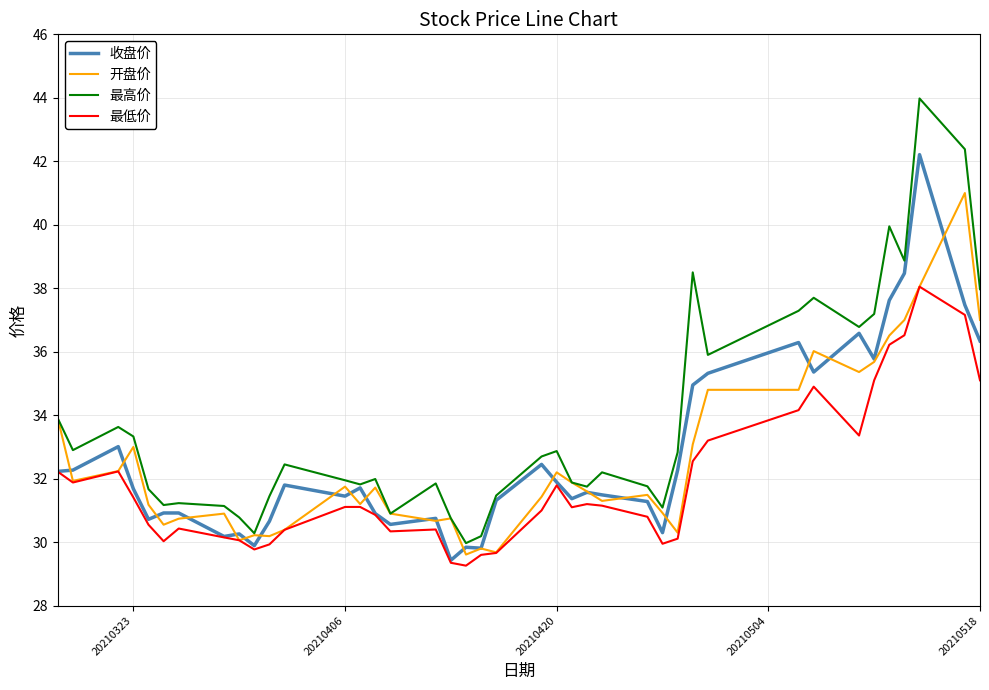

True or false: 最高价 and 最低价 intersect in this chart.

False